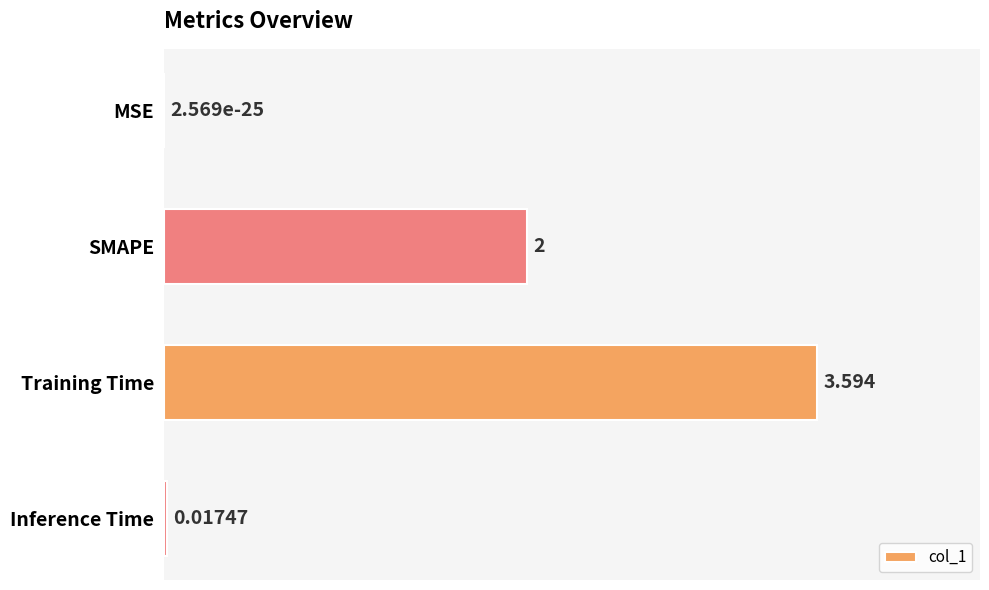

At which label is the value closest to 1?

Inference Time